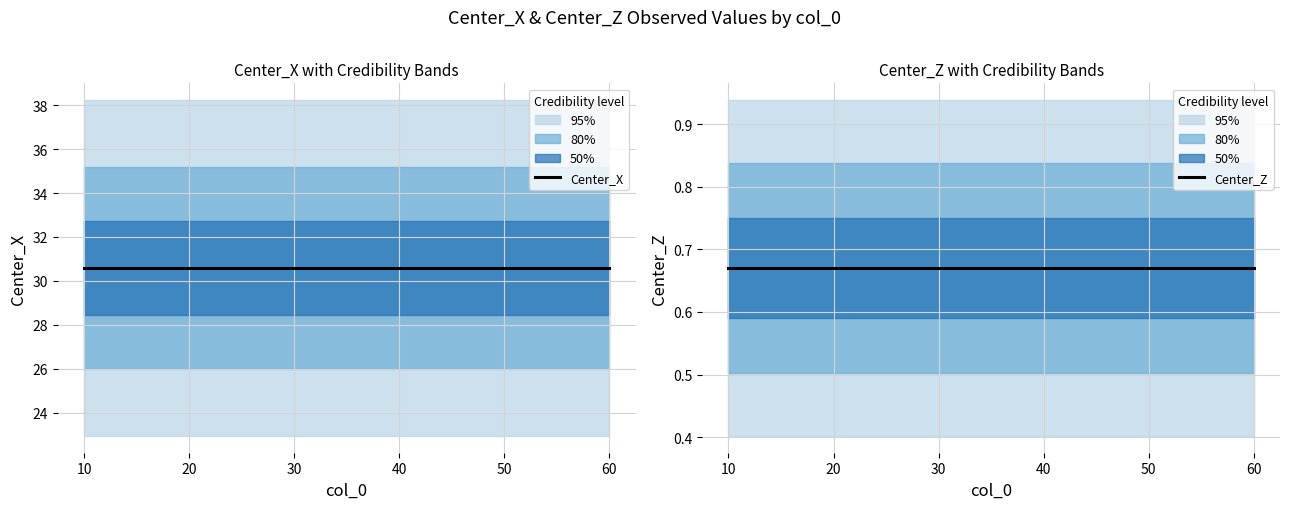

Which series has the widest spread of values?

Center_X